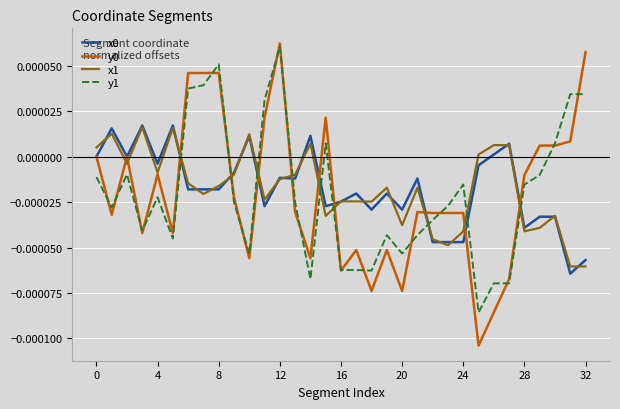

True or false: x0 and y1 cross at least once.

True